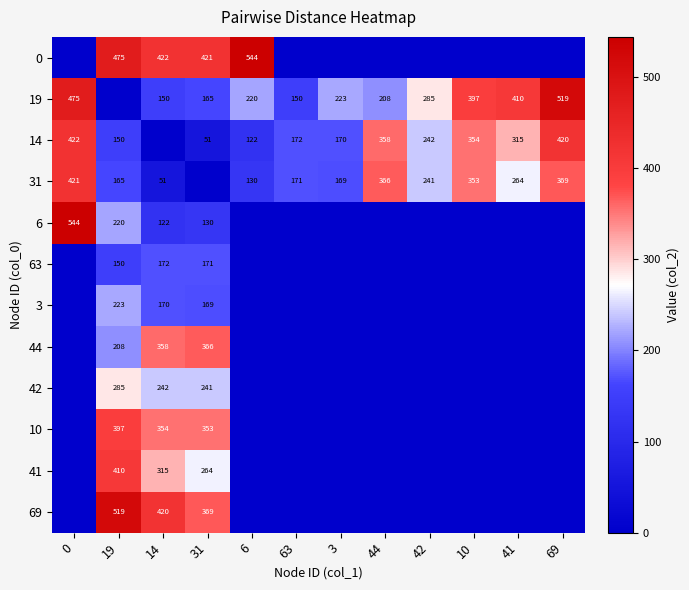

Which series has the largest total across all categories?

19